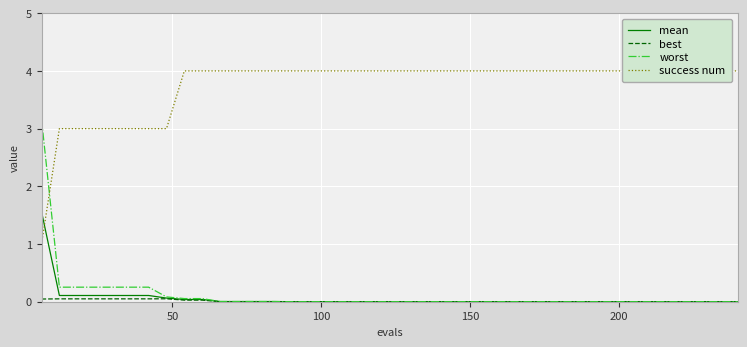

What is the highest value of the mean series?

1.6